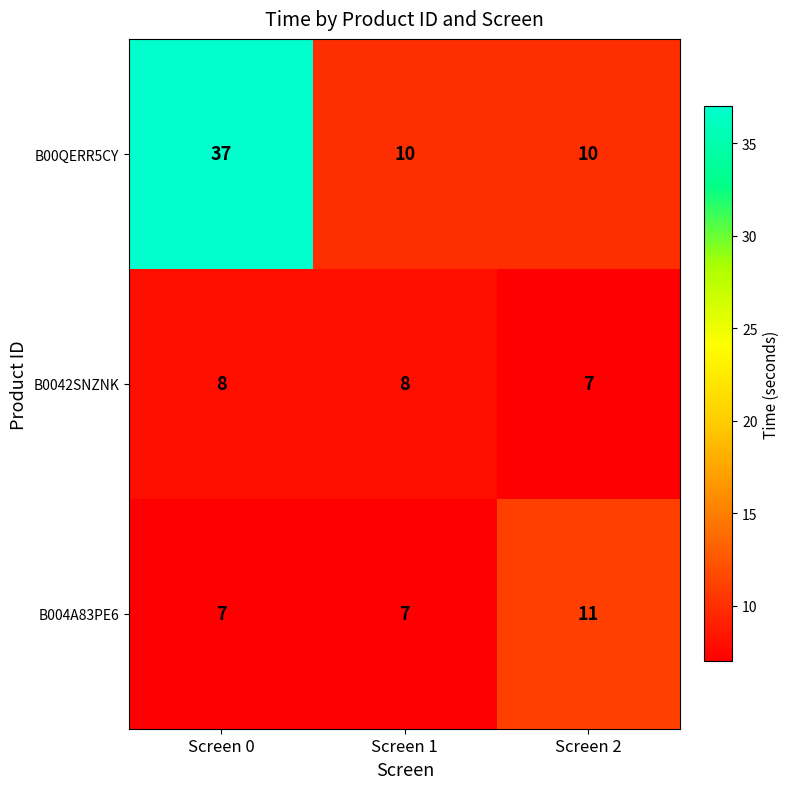

Rank the series by their maximum value, from lowest to highest.

B0042SNZNK, B004A83PE6, B00QERR5CY